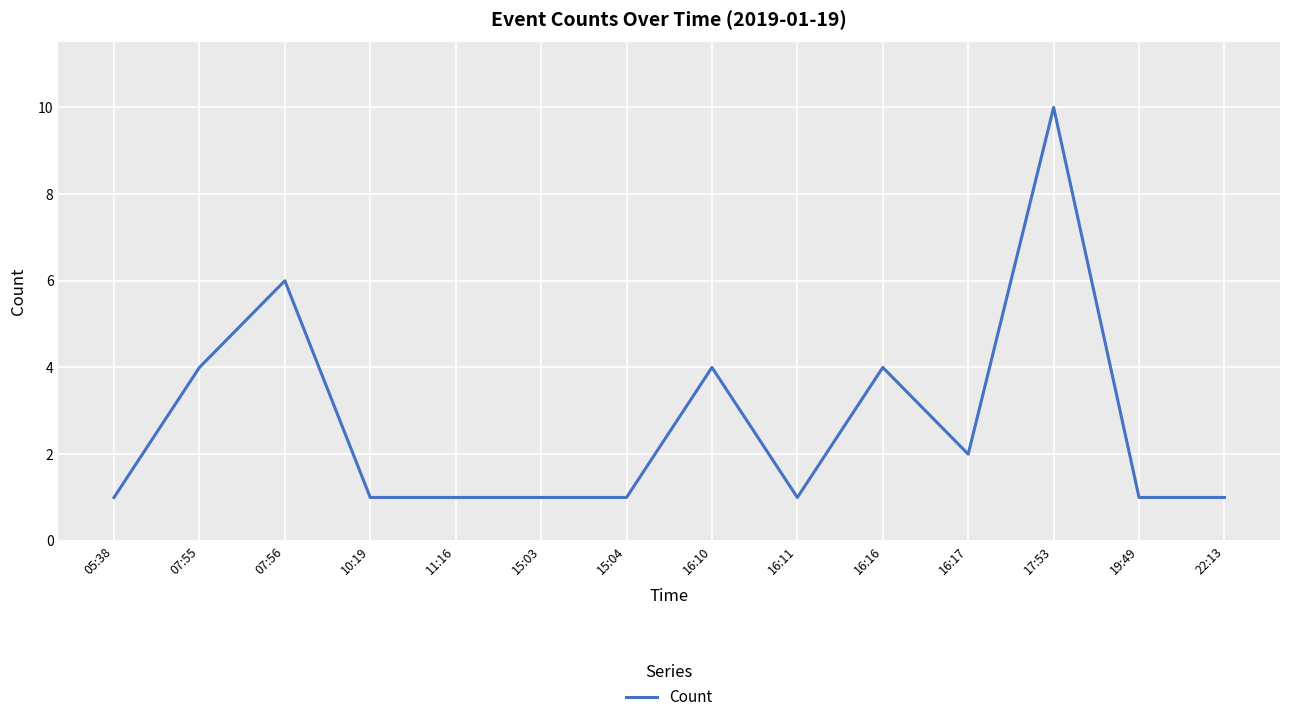

True or false: the data shows 7 at 16:16.

False